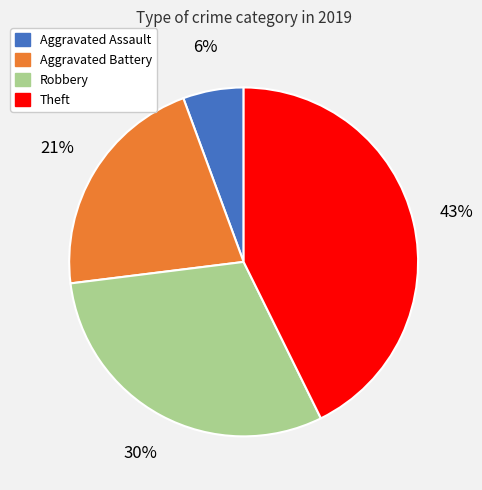

Is there a majority slice in this chart?

No